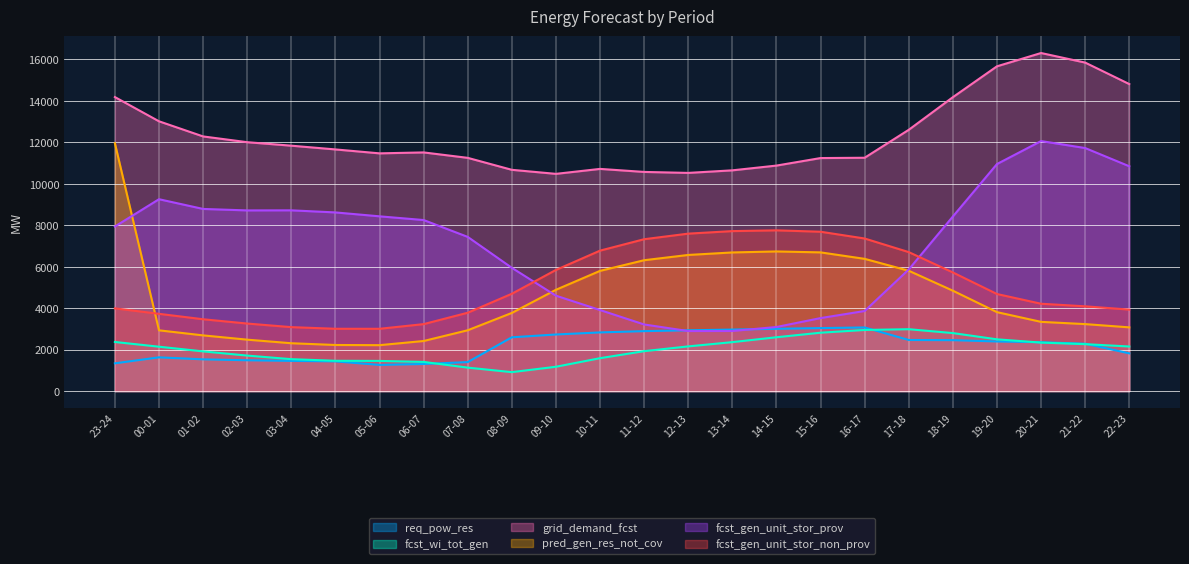

Between 21-22 and 11-12, which is larger?

11-12